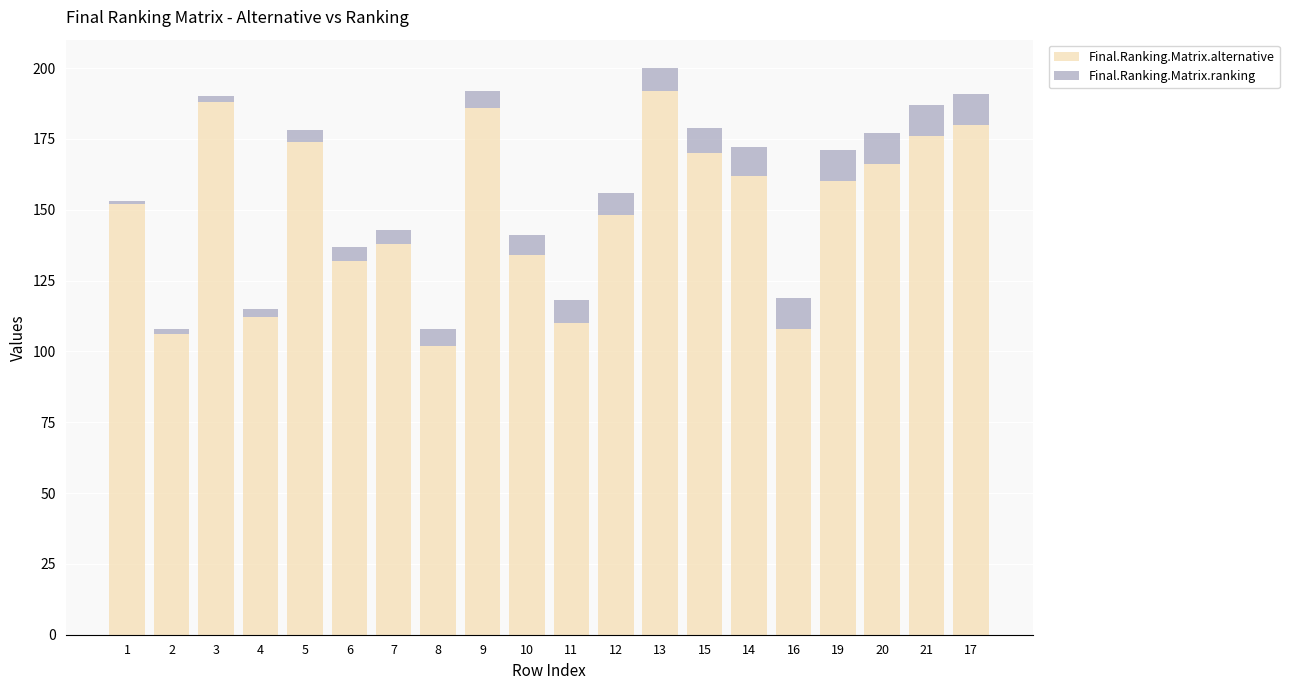

What is the difference between the maximum and minimum values in the Final.Ranking.Matrix.alternative series?

90